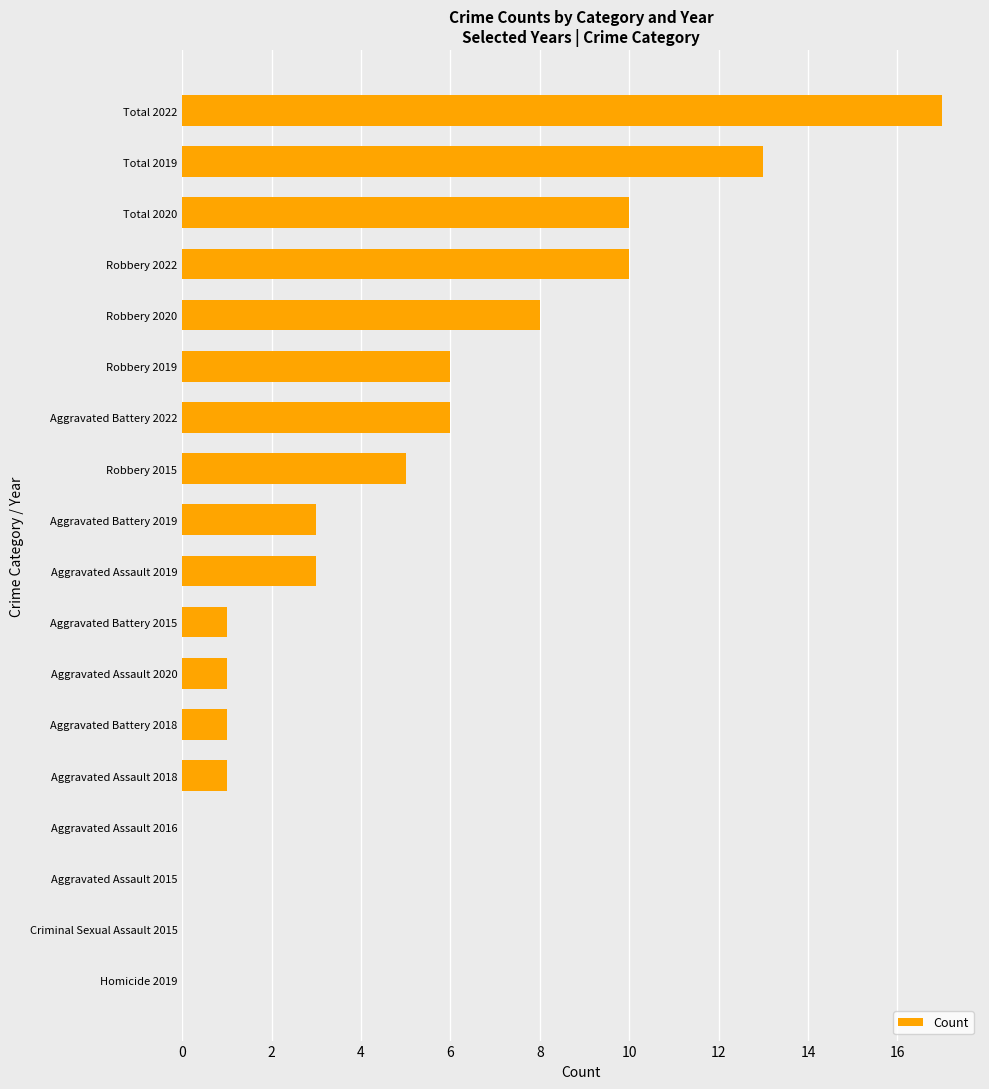

True or false: the data shows 0 at Aggravated Assault 2020.

False